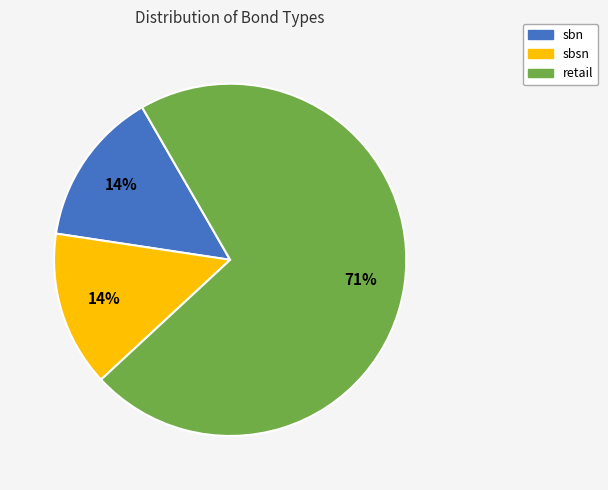

To the nearest percent, what percentage of the pie is sbn?

14%